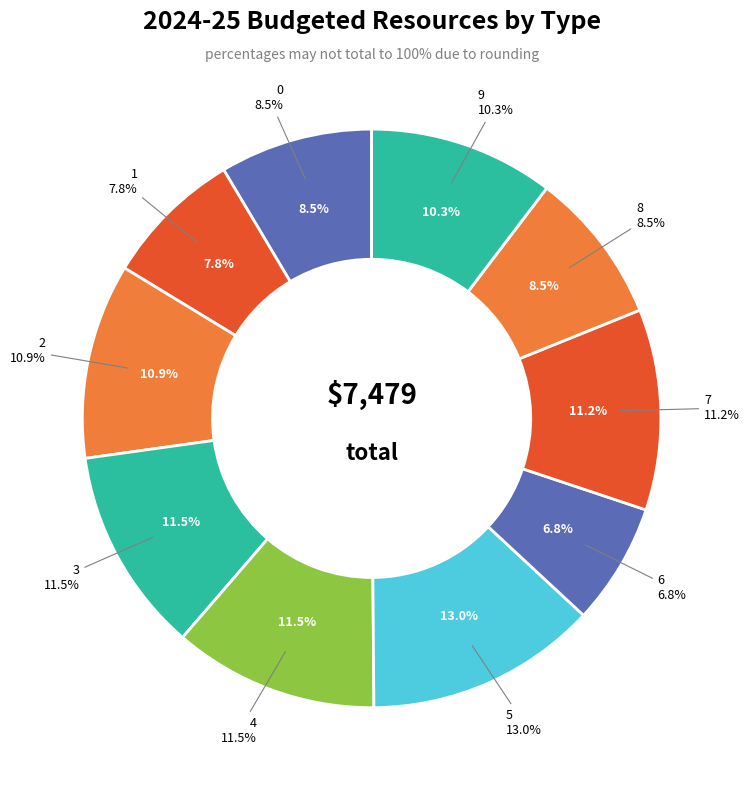

What is the largest slice in the pie chart?

5